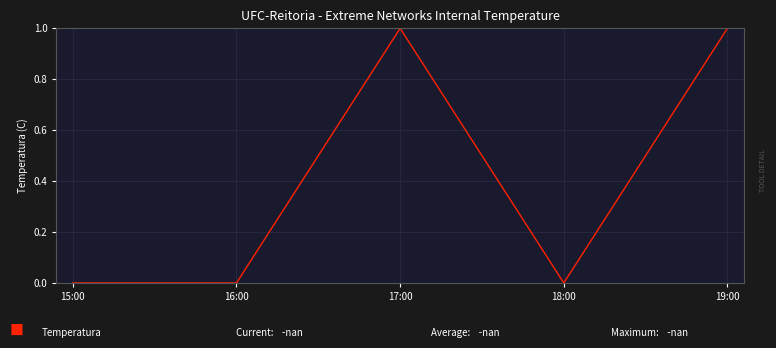

Does the chart display data point markers on the line(s)?

No